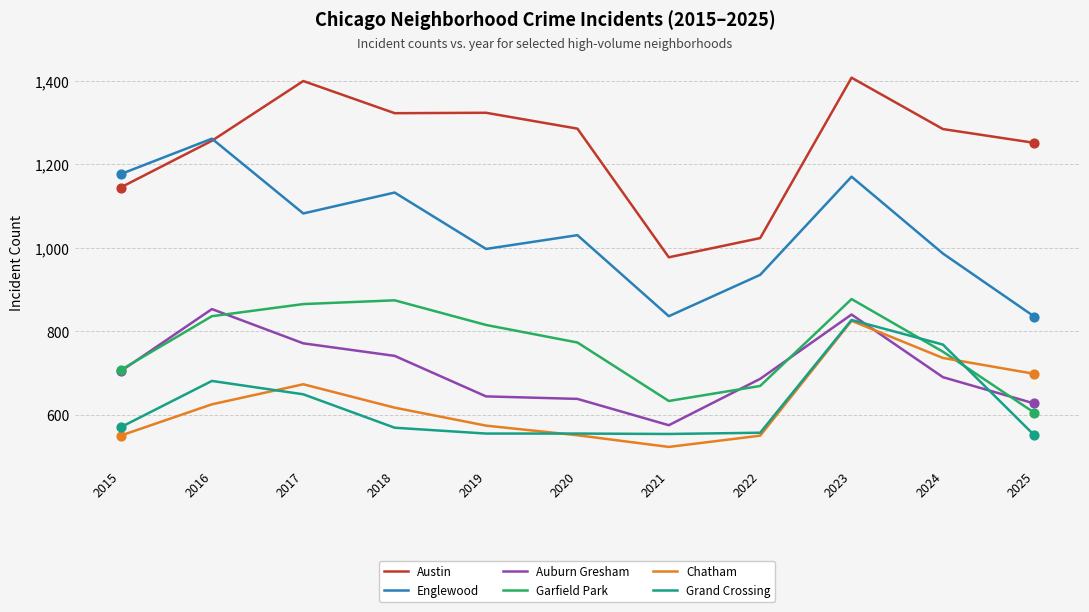

At how many categories does at least one series exceed 1050?

9